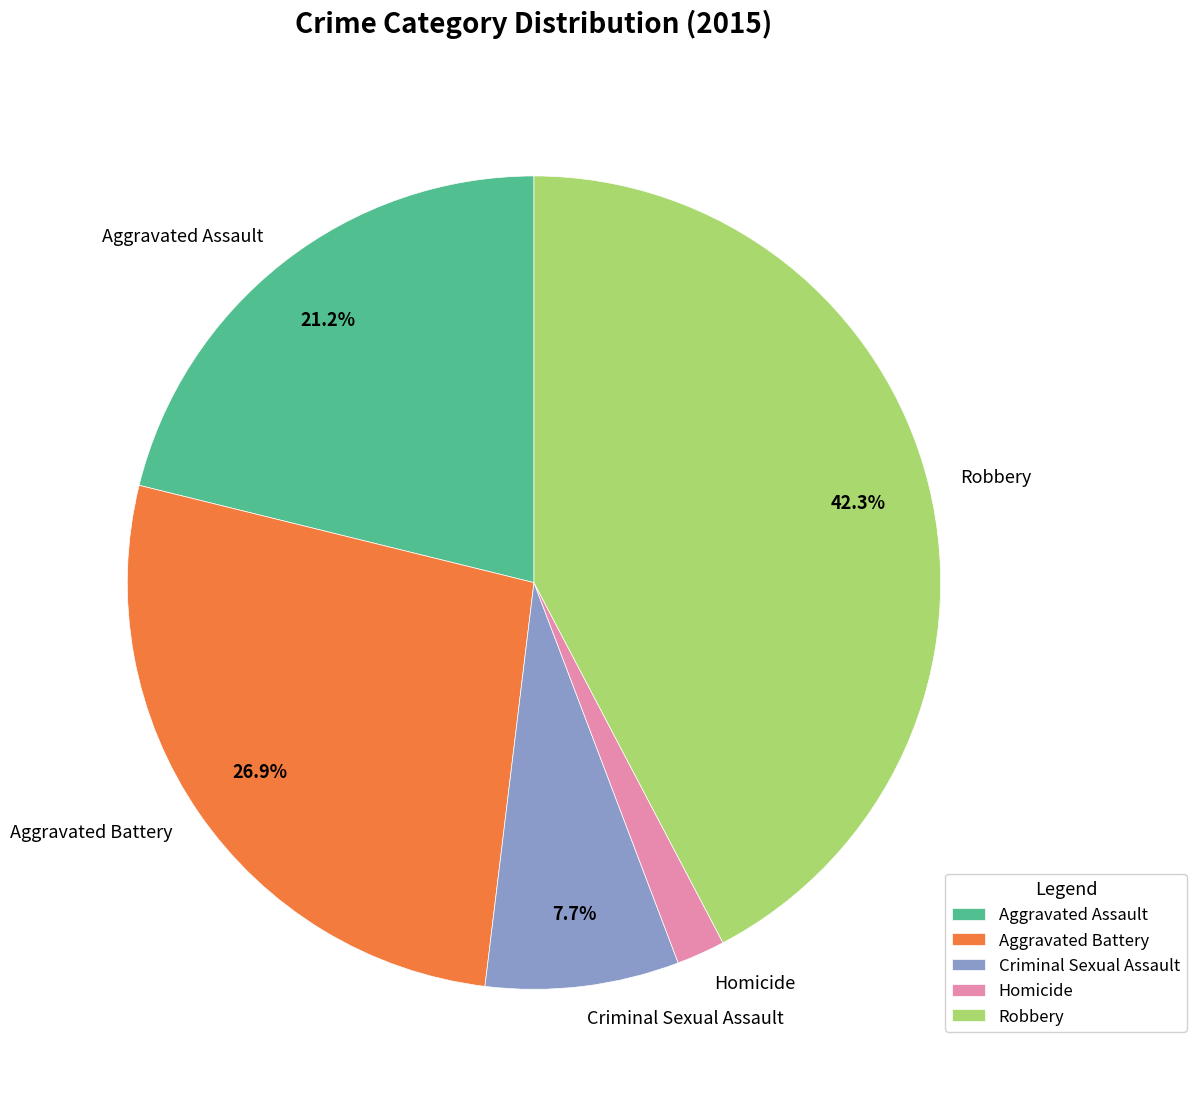

True or false: Homicide accounts for 2% of the total.

True